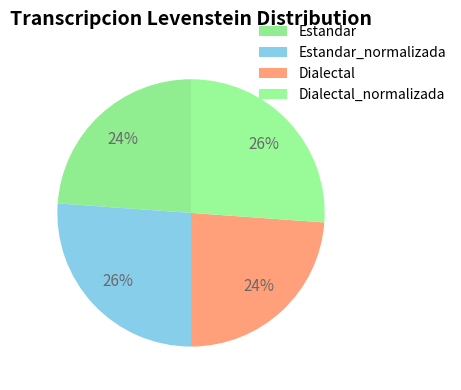

How many slices are in this pie chart?

4